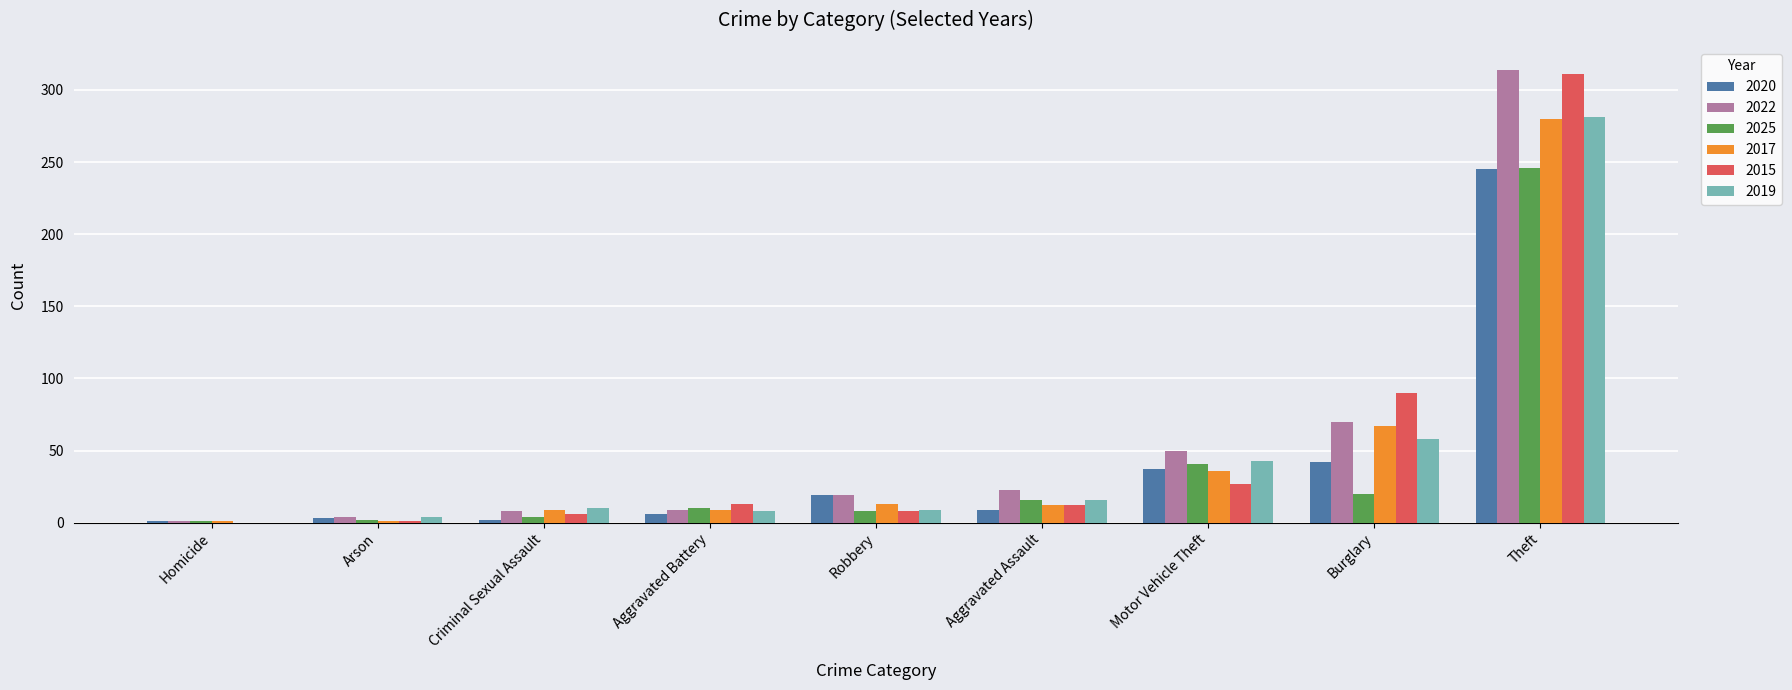

Which series changed the most between Aggravated Battery and Motor Vehicle Theft?

2022